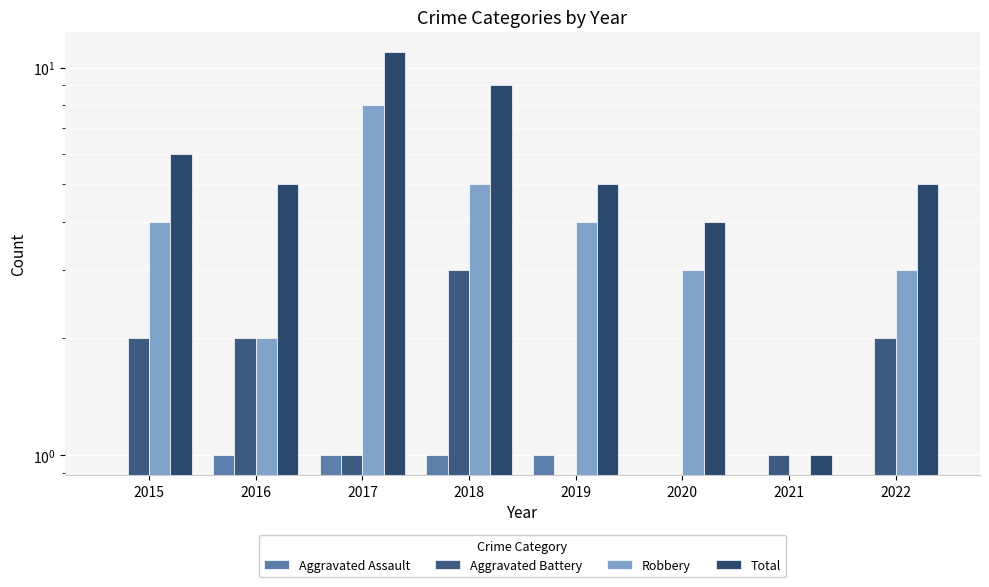

Reading left to right, list all the values displayed in this chart.

Aggravated Assault: 0	1	1	1	1	0	0	0
Aggravated Battery: 2	2	1	3	0	0	1	2
Robbery: 4	2	8	5	4	3	0	3
Total: 6	5	11	9	5	4	1	5